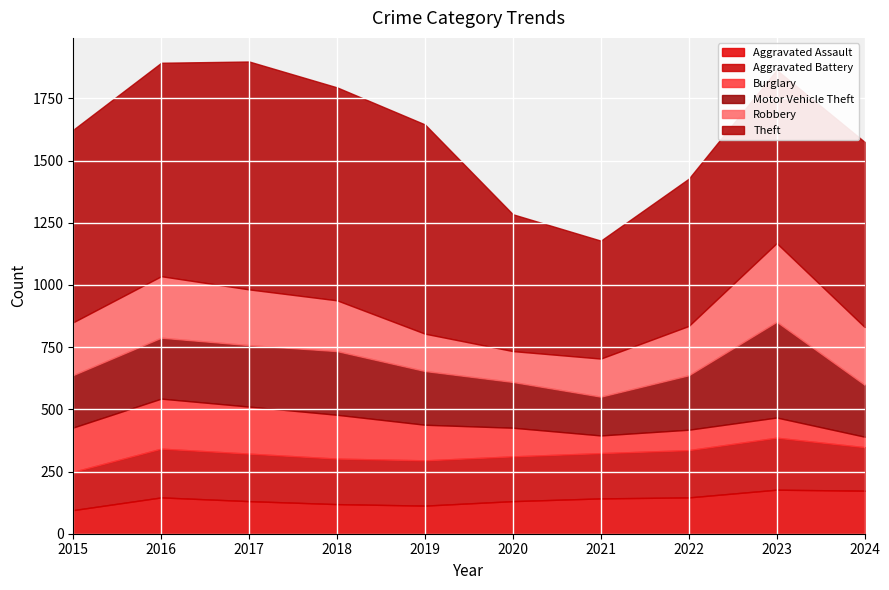

Where does the Motor Vehicle Theft series first go above 219?

2016